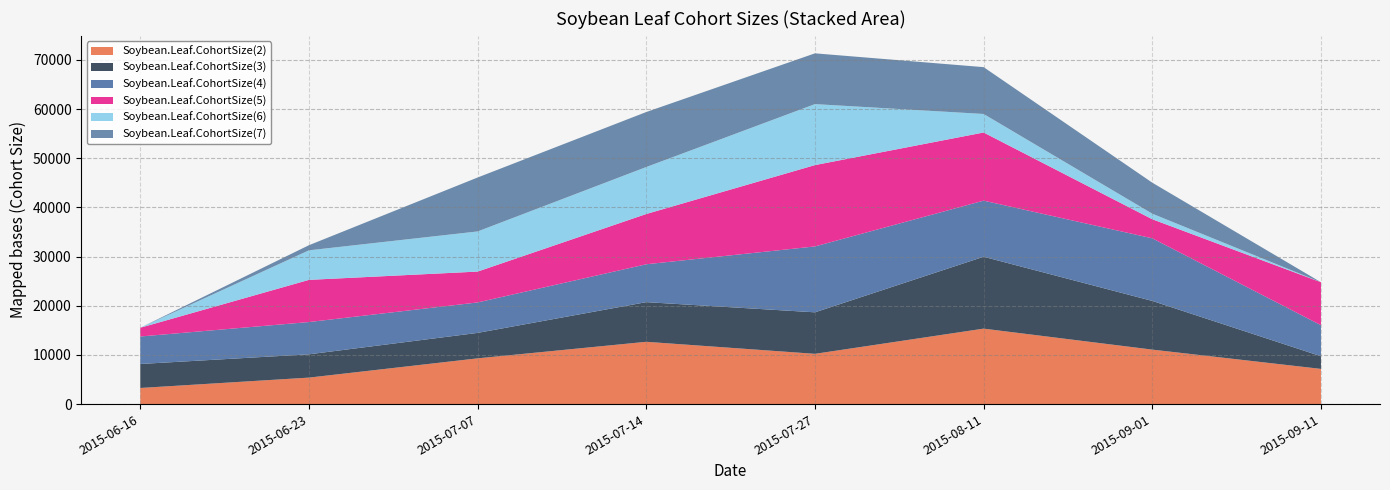

Reading left to right, what are all the values shown in this chart?

Soybean.Leaf.CohortSize(2): 2015-06-16=3276.4	2015-06-23=5384.7	2015-07-07=9300.7	2015-07-14=12666.3	2015-07-27=10218.0	2015-08-11=15342.7	2015-09-01=11076.4	2015-09-11=7154.7
Soybean.Leaf.CohortSize(3): 2015-06-16=4878.0	2015-06-23=4736.0	2015-07-07=5176.2	2015-07-14=8064.7	2015-07-27=8441.9	2015-08-11=14616.6	2015-09-01=9900.9	2015-09-11=2574.2
Soybean.Leaf.CohortSize(4): 2015-06-16=5588.6	2015-06-23=6562.0	2015-07-07=6191.1	2015-07-14=7700.1	2015-07-27=13397.3	2015-08-11=11407.2	2015-09-01=12730.1	2015-09-11=6313.3
Soybean.Leaf.CohortSize(5): 2015-06-16=1782.0	2015-06-23=8576.2	2015-07-07=6276.3	2015-07-14=10223.0	2015-07-27=16540.0	2015-08-11=13858.3	2015-09-01=3879.7	2015-09-11=8734.2
Soybean.Leaf.CohortSize(6): 2015-06-16=0.0	2015-06-23=6007.3	2015-07-07=8161.9	2015-07-14=9552.2	2015-07-27=12401.3	2015-08-11=3767.0	2015-09-01=1126.0	2015-09-11=0.0
Soybean.Leaf.CohortSize(7): 2015-06-16=0.0	2015-06-23=1040.7	2015-07-07=10968.3	2015-07-14=11182.1	2015-07-27=10322.7	2015-08-11=9522.4	2015-09-01=6307.3	2015-09-11=0.0